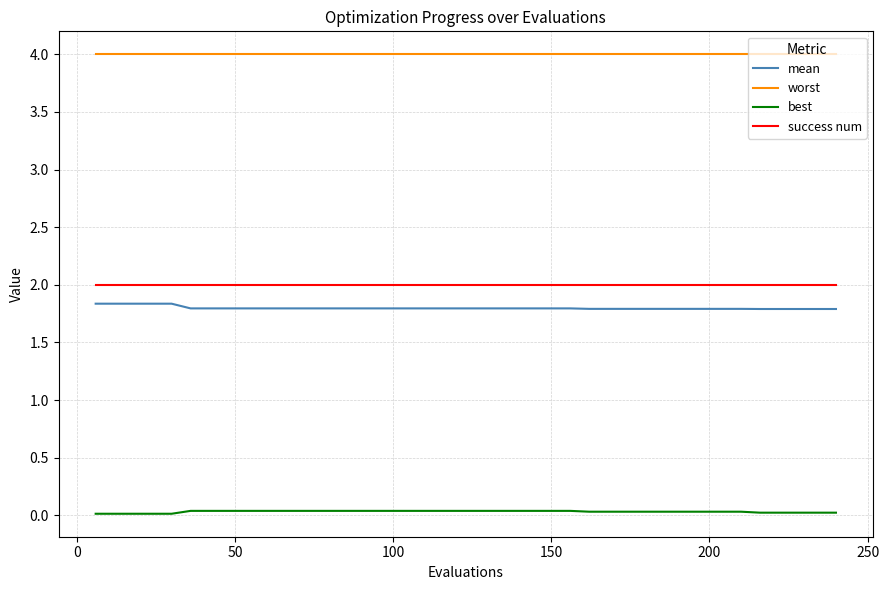

What is the lowest value of the success num series?

2.0